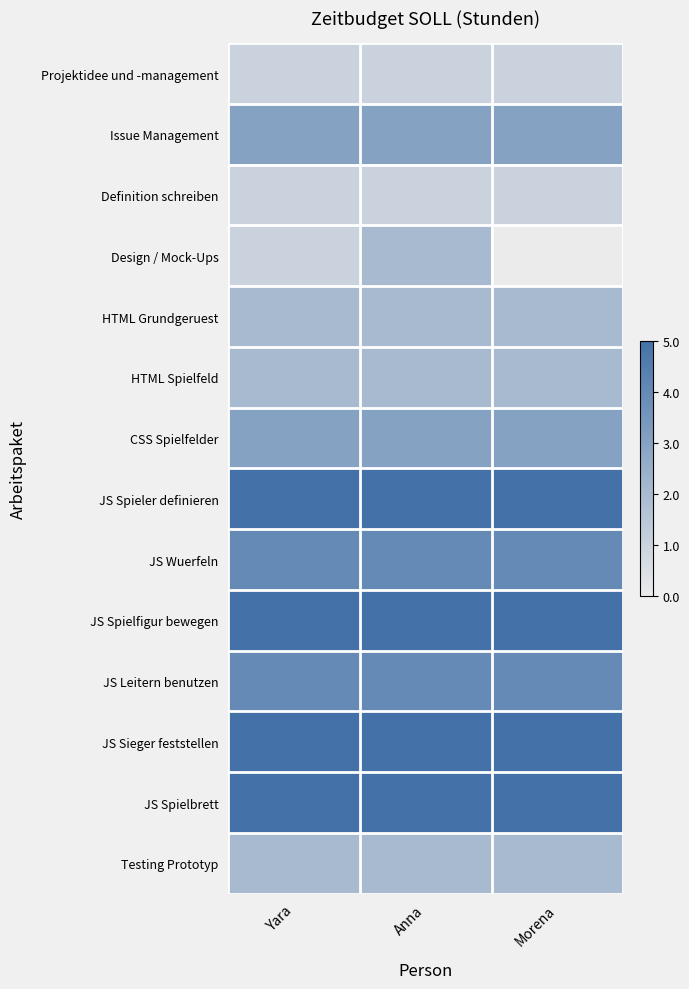

List the series in order of their peak value, highest first.

JS Spieler definieren, JS Spielfigur bewegen, JS Sieger feststellen, JS Spielbrett, JS Wuerfeln, JS Leitern benutzen, Issue Management, CSS Spielfelder, Design / Mock-Ups, HTML Grundgeruest, HTML Spielfeld, Testing Prototyp, Projektidee und -management, Definition schreiben